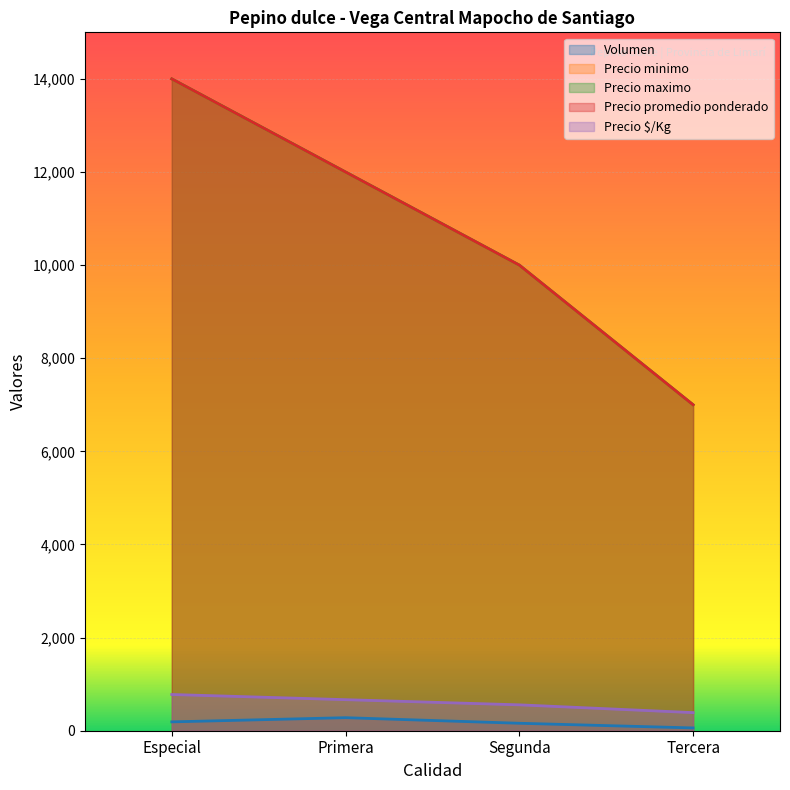

Which series changed the most between Especial and Primera?

Precio minimo